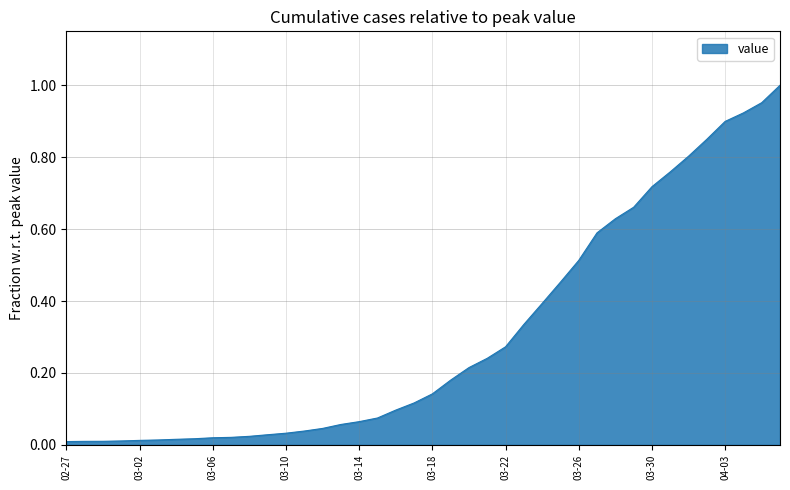

Reading right to left, extract all data points from this chart.

1.0	1.0	0.9	0.9	0.8	0.8	0.8	0.7	0.7	0.6	0.6	0.5	0.5	0.4	0.3	0.3	0.2	0.2	0.2	0.1	0.1	0.1	0.1	0.1	0.1	0.0	0.0	0.0	0.0	0.0	0.0	0.0	0.0	0.0	0.0	0.0	0.0	0.0	0.0	0.0